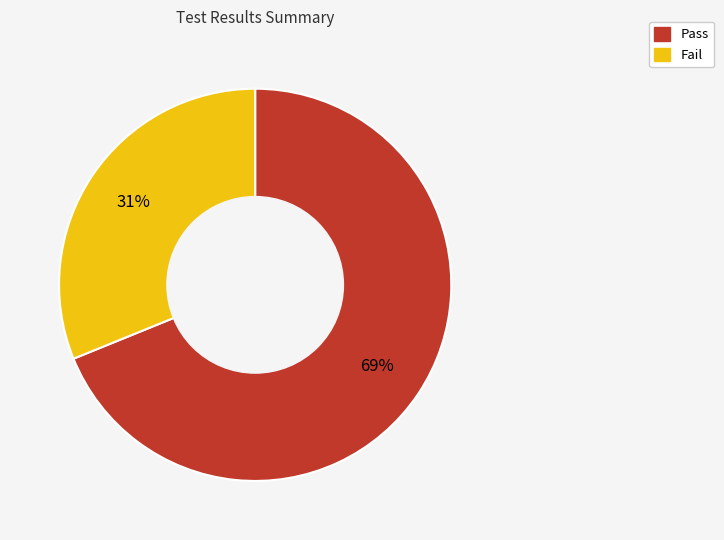

To the nearest percent, what is the difference between the largest and smallest slice percentages?

38%